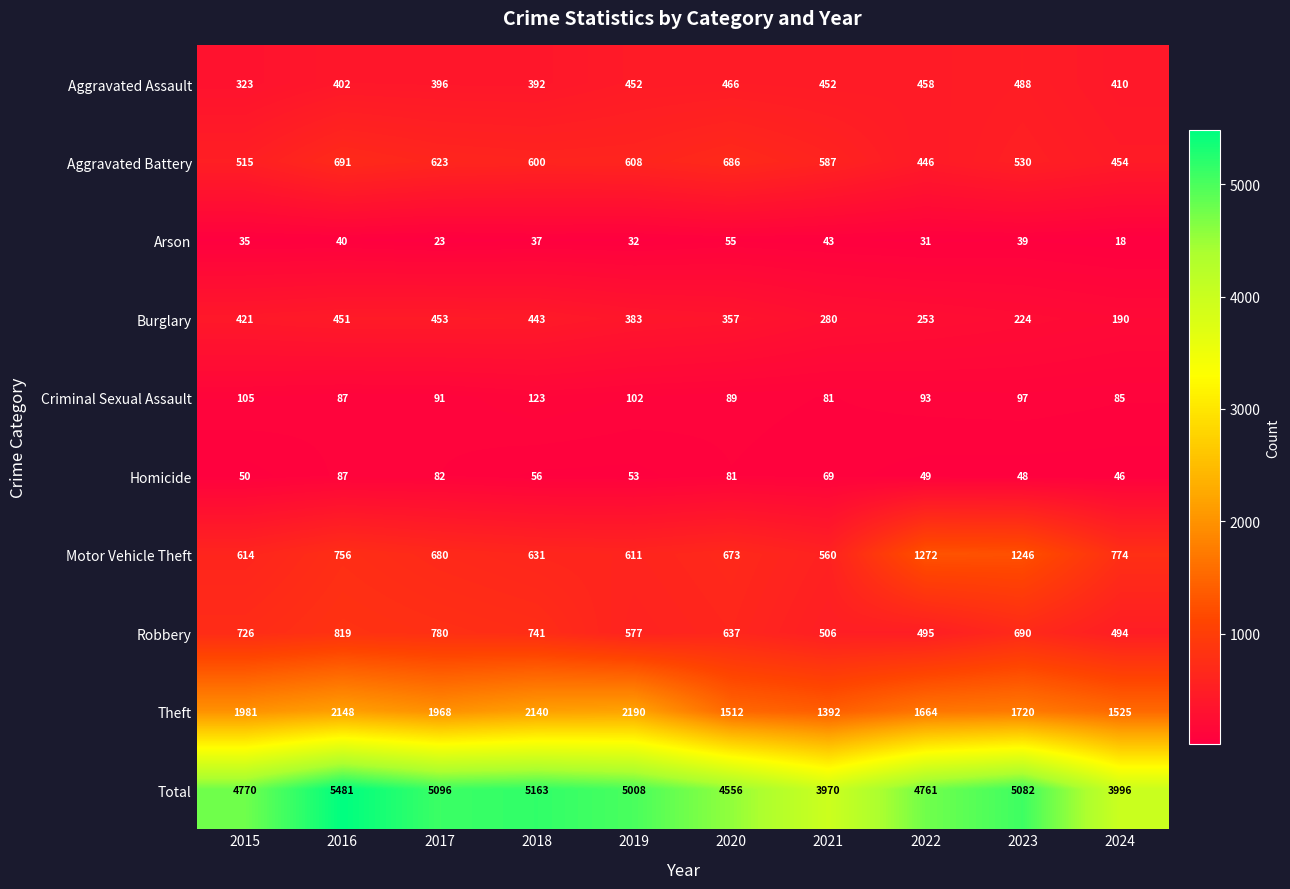

Which label corresponds to the smallest value in the chart?

2024